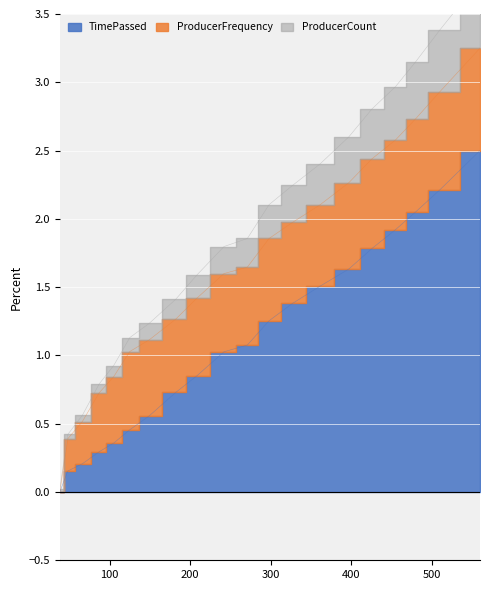

Which has a higher value, 38 or 66?

66